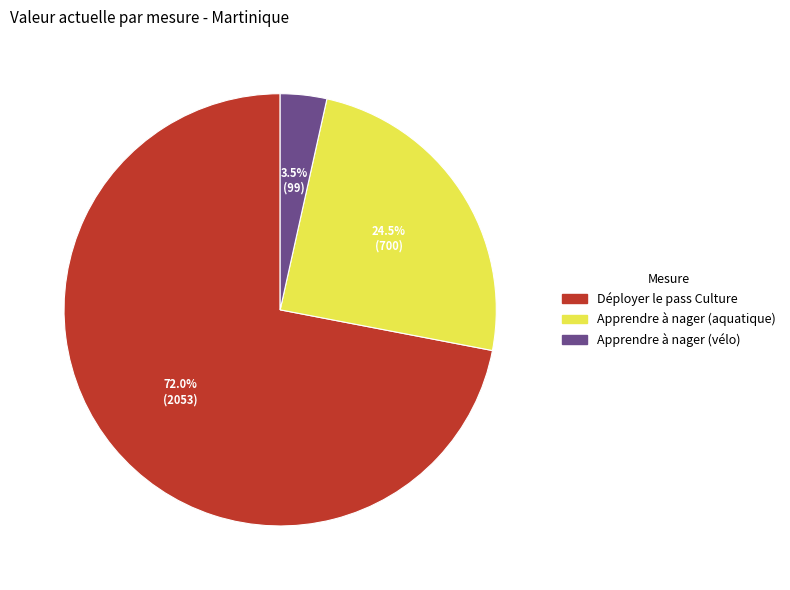

Combined, do Apprendre à nager (aquatique) and Déployer le pass Culture account for over 50%?

Yes